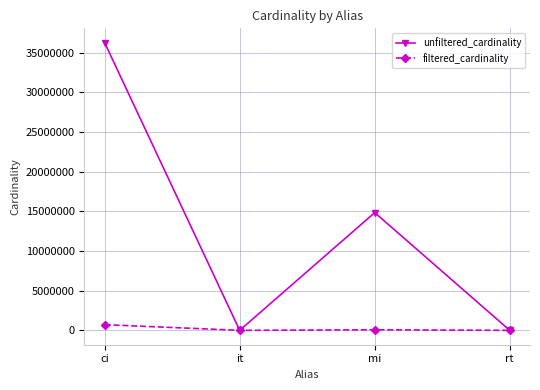

At how many categories does at least one series exceed 16080656?

1